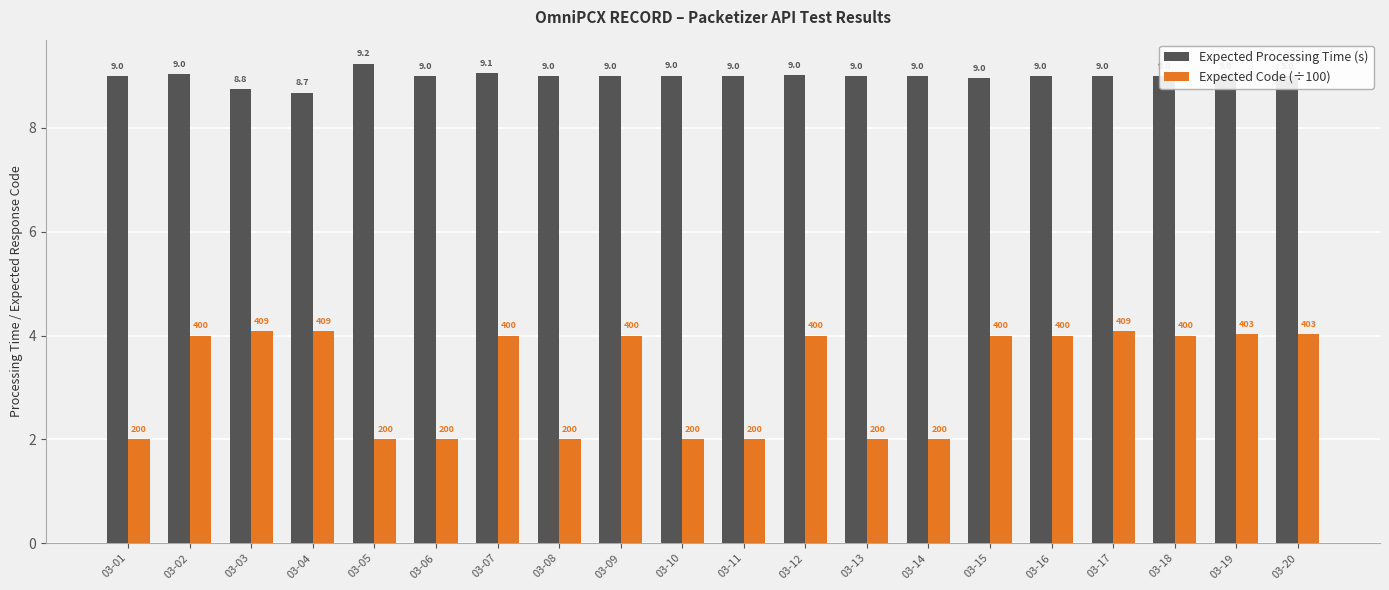

Does the chart contain any negative values?

No